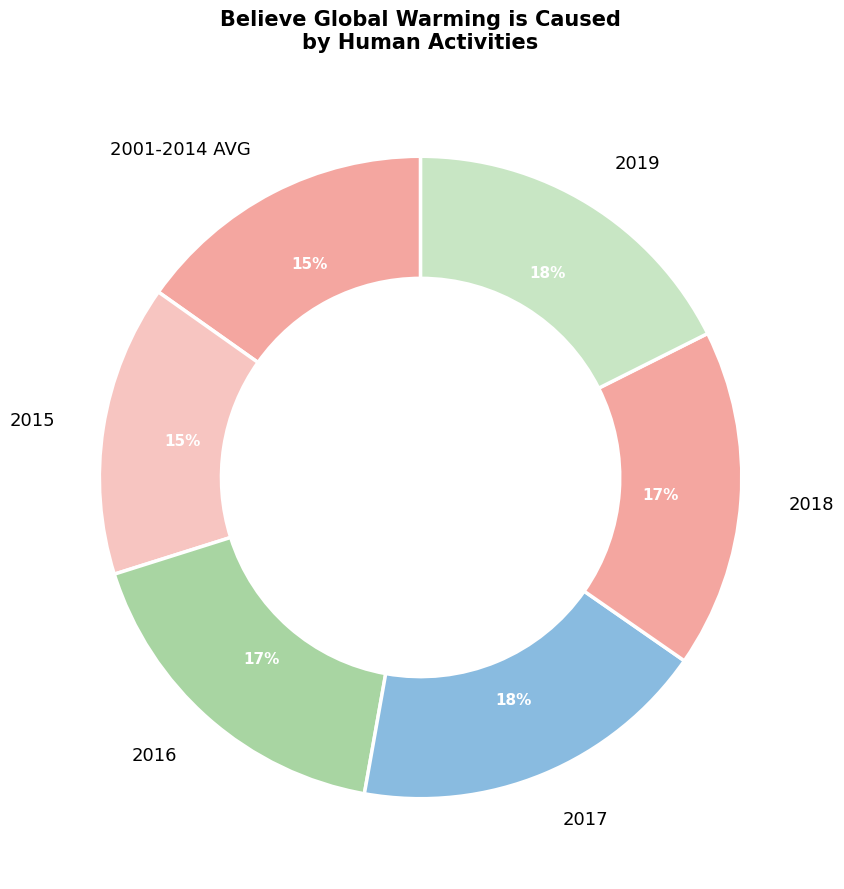

What percentage is the 2019 slice, to the nearest percent?

18%